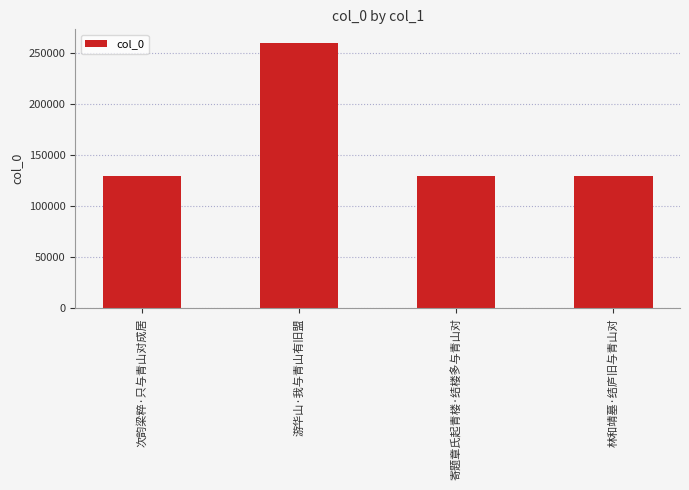

Is it true that the value at 游华山·我与青山有旧盟 is 260140?

True